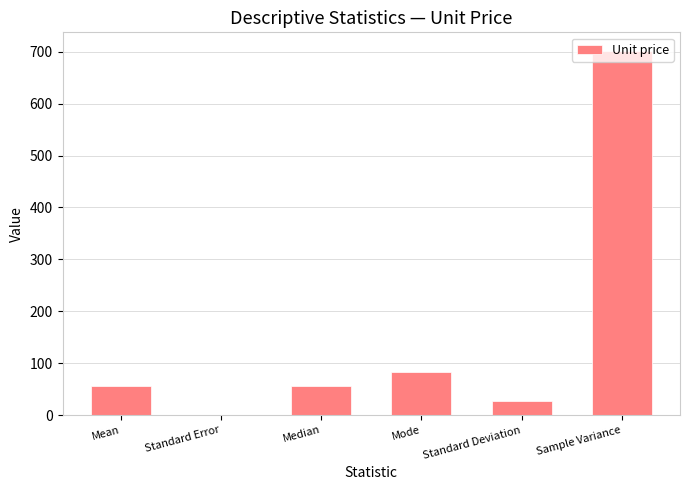

At which category does the chart reach its peak across all series?

Sample Variance